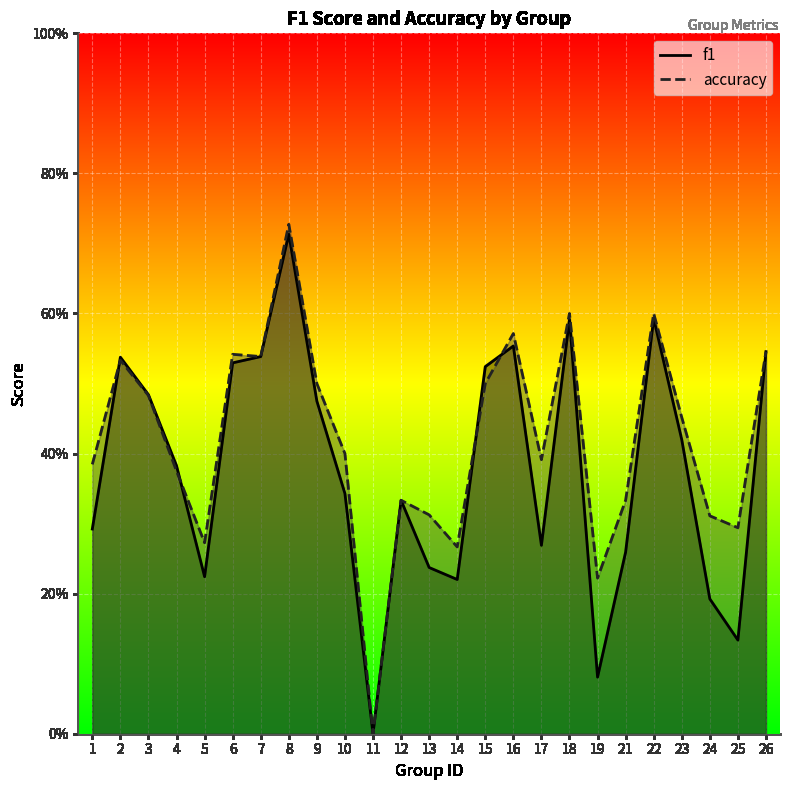

True or false: f1 has a value of 0.1 at 17.

False